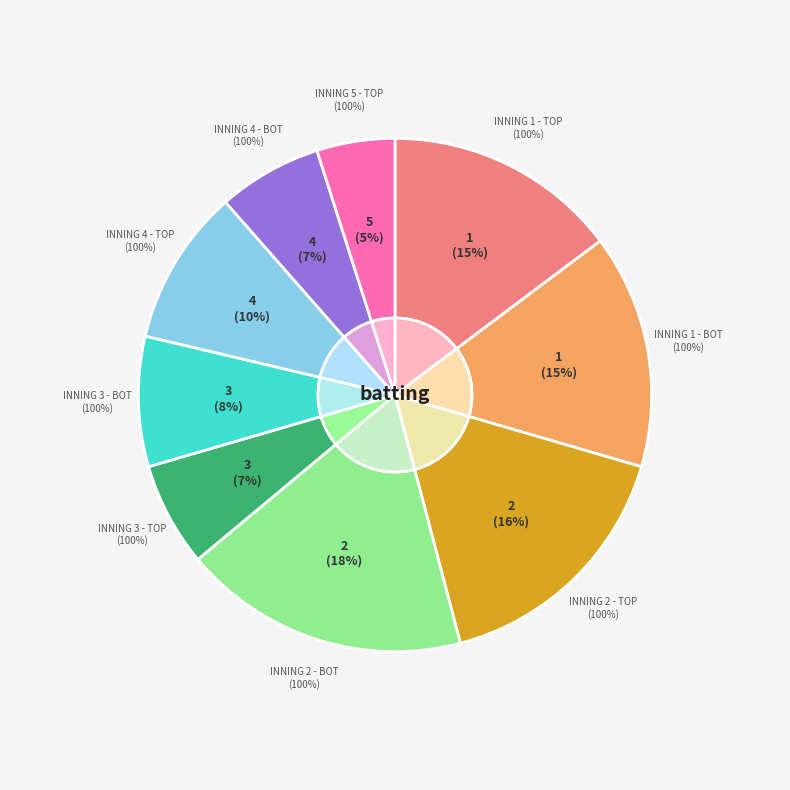

Count the number of slices in the pie.

9